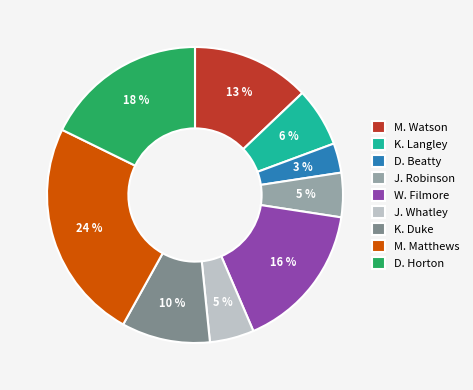

Which has a higher value, K. Langley or M. Watson?

M. Watson